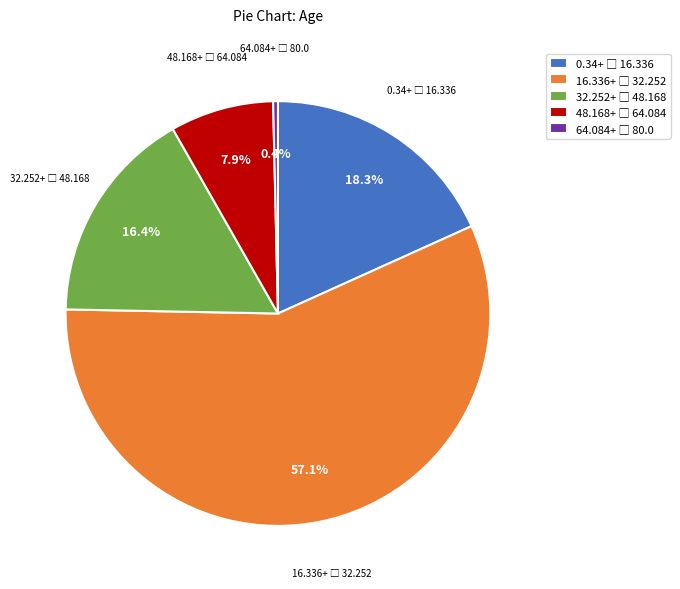

Does any single category account for the majority?

Yes